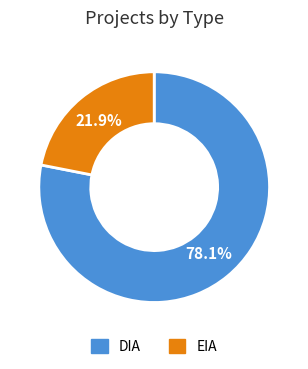

Is the sum of EIA and DIA greater than half?

Yes